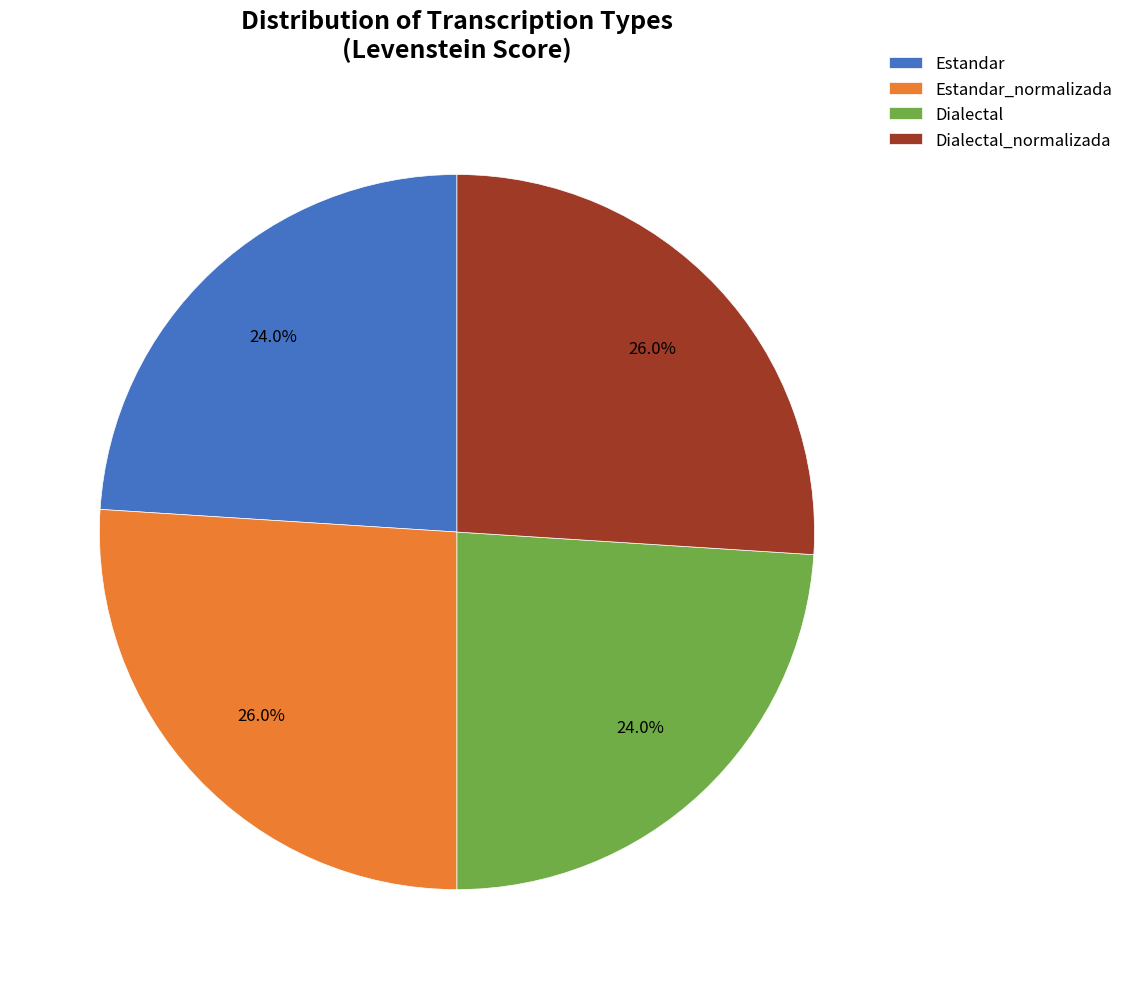

To the nearest percent, what is the difference between the Dialectal_normalizada and Estandar slice percentages?

2%